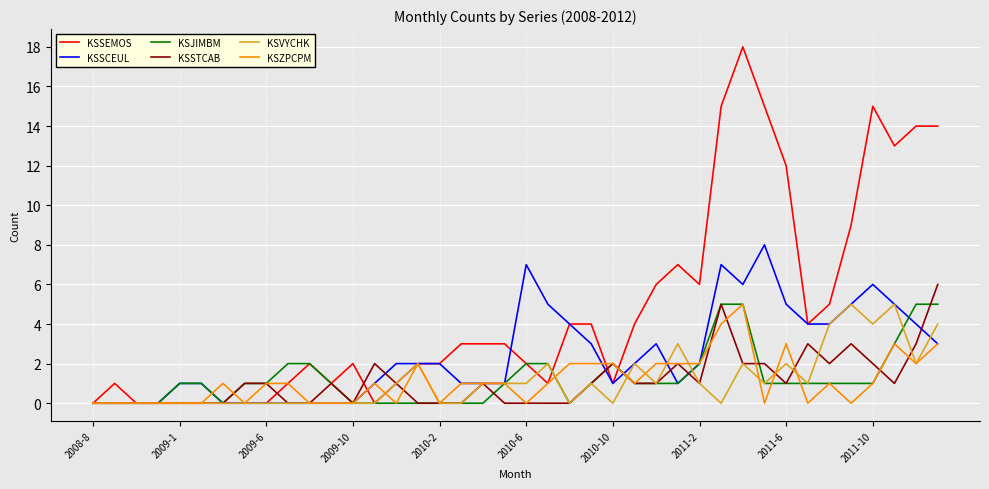

What is the maximum value for KSJIMBM?

5